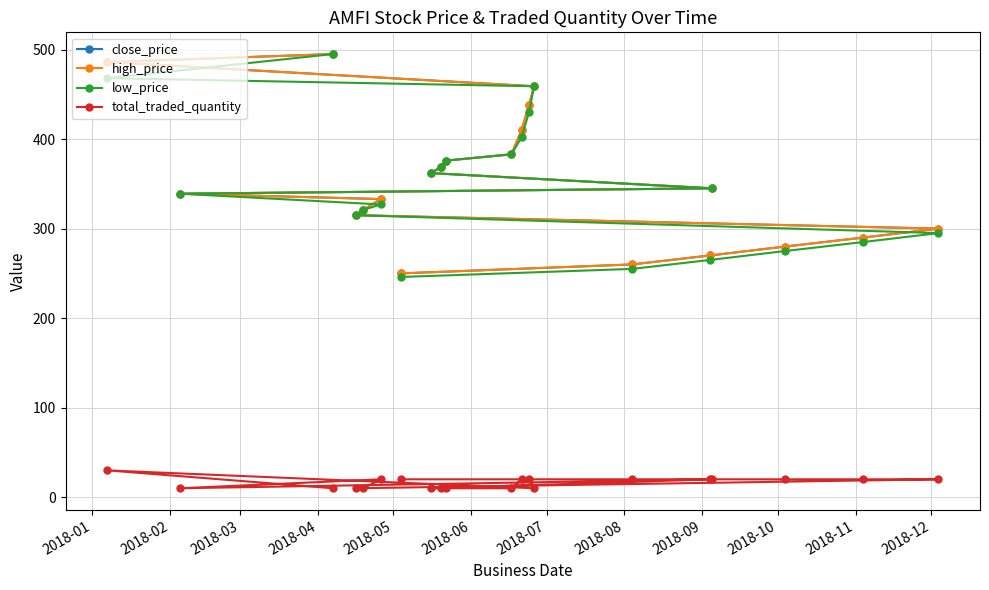

True or false: total_traded_quantity has more than 0 interior local peaks.

True